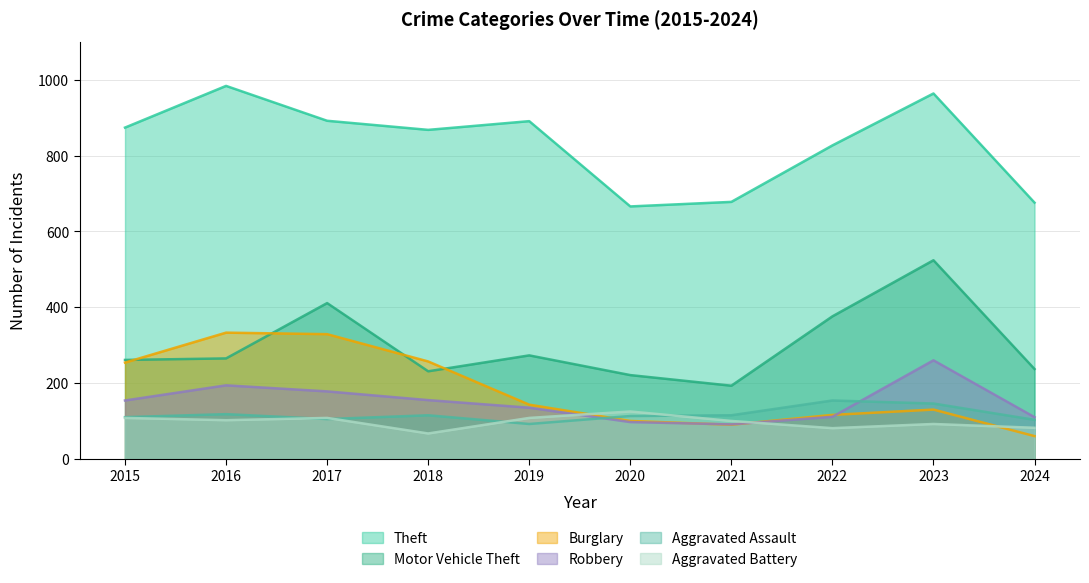

What value does the Motor Vehicle Theft series have at 2018?

231